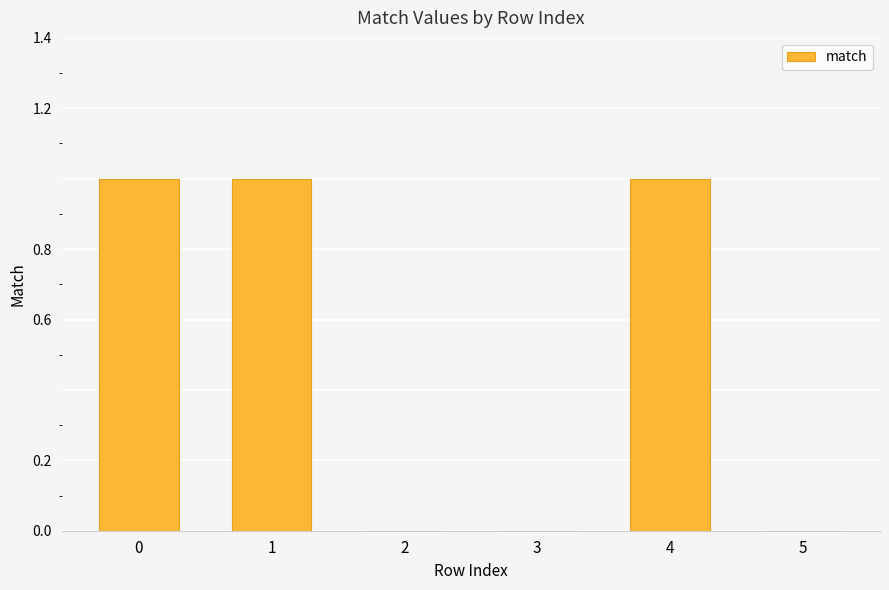

Reading right to left, what are all the values shown in this chart?

5=0	4=1	3=0	2=0	1=1	0=1